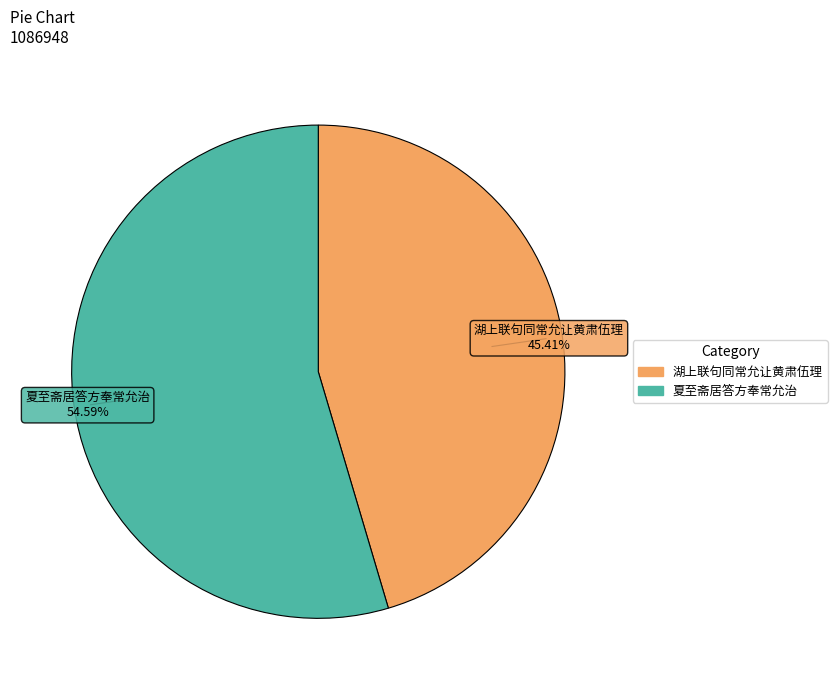

Between 夏至斋居答方奉常允治 and 湖上联句同常允让黄肃伍理, which is larger?

夏至斋居答方奉常允治